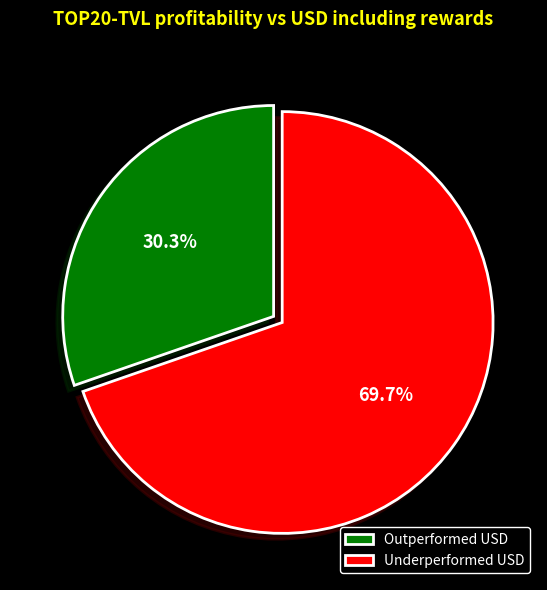

What is the smallest slice in the pie chart?

Outperformed USD